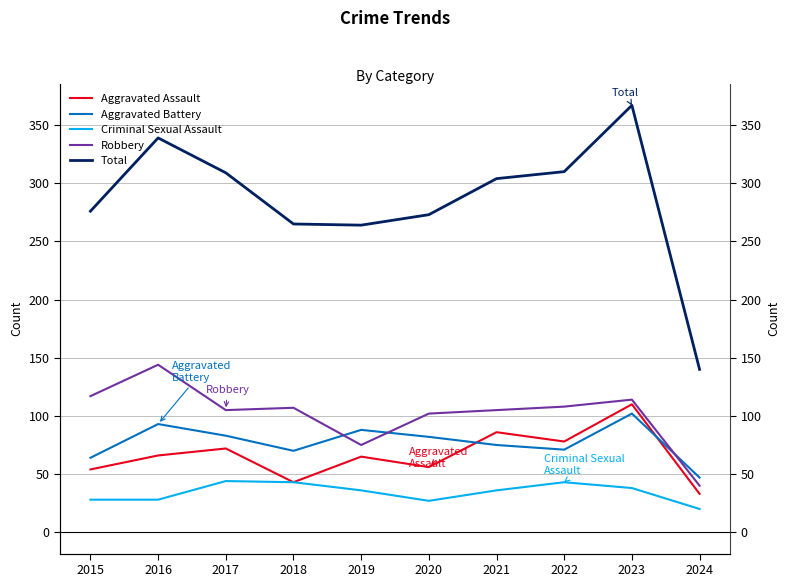

Reading left to right, what are all the values shown in this chart?

Aggravated Assault: 2015=54	2016=66	2017=72	2018=43	2019=65	2020=56	2021=86	2022=78	2023=110	2024=33
Aggravated Battery: 2015=64	2016=93	2017=83	2018=70	2019=88	2020=82	2021=75	2022=71	2023=102	2024=47
Criminal Sexual Assault: 2015=28	2016=28	2017=44	2018=43	2019=36	2020=27	2021=36	2022=43	2023=38	2024=20
Robbery: 2015=117	2016=144	2017=105	2018=107	2019=75	2020=102	2021=105	2022=108	2023=114	2024=40
Total: 2015=276	2016=339	2017=309	2018=265	2019=264	2020=273	2021=304	2022=310	2023=367	2024=140